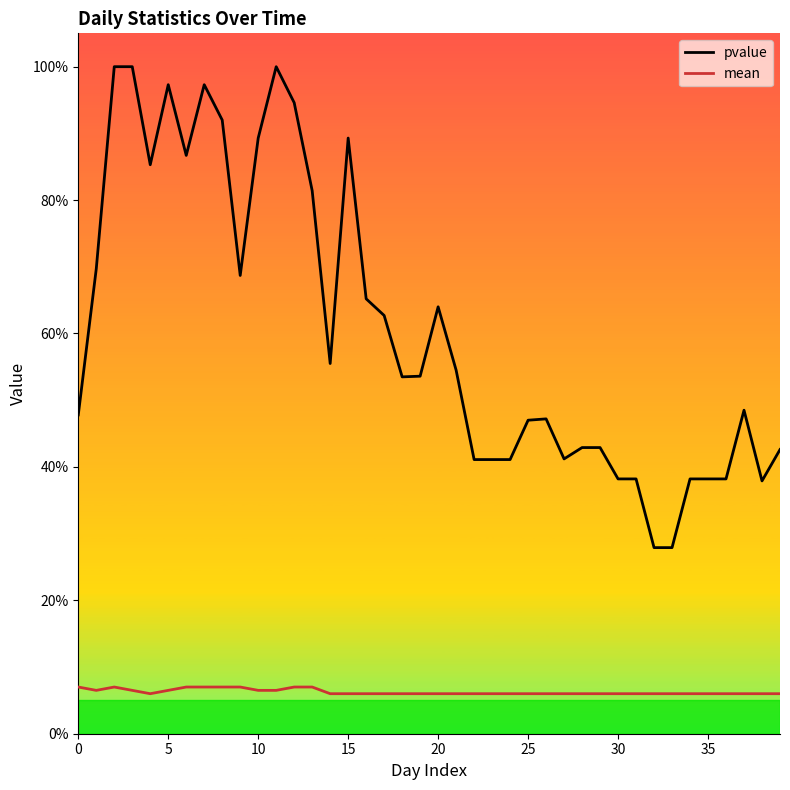

Which category has the lowest value in the mean series?

20